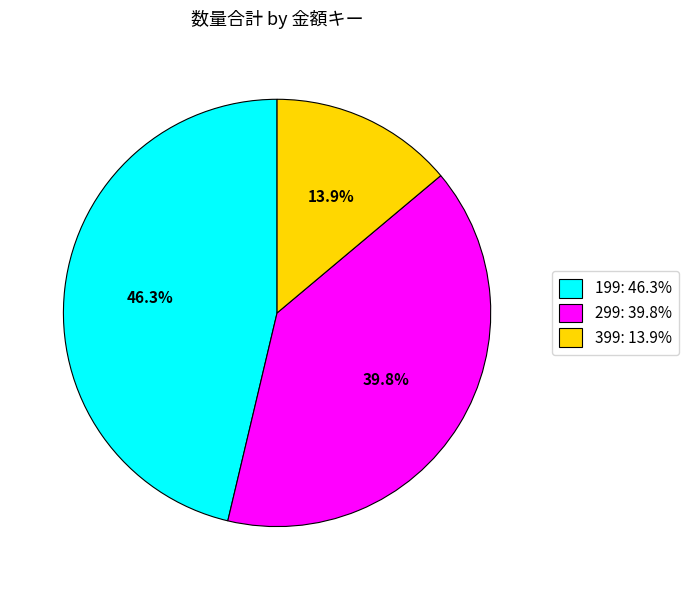

To the nearest percent, what is the difference between the largest and smallest slice percentages?

32%